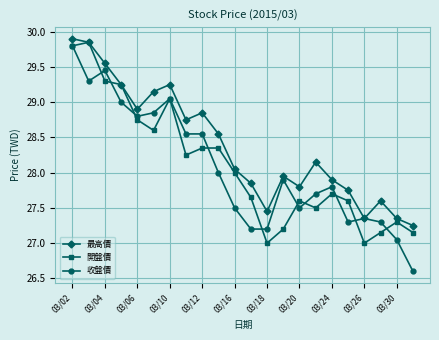

What is the smallest value displayed?

26.6